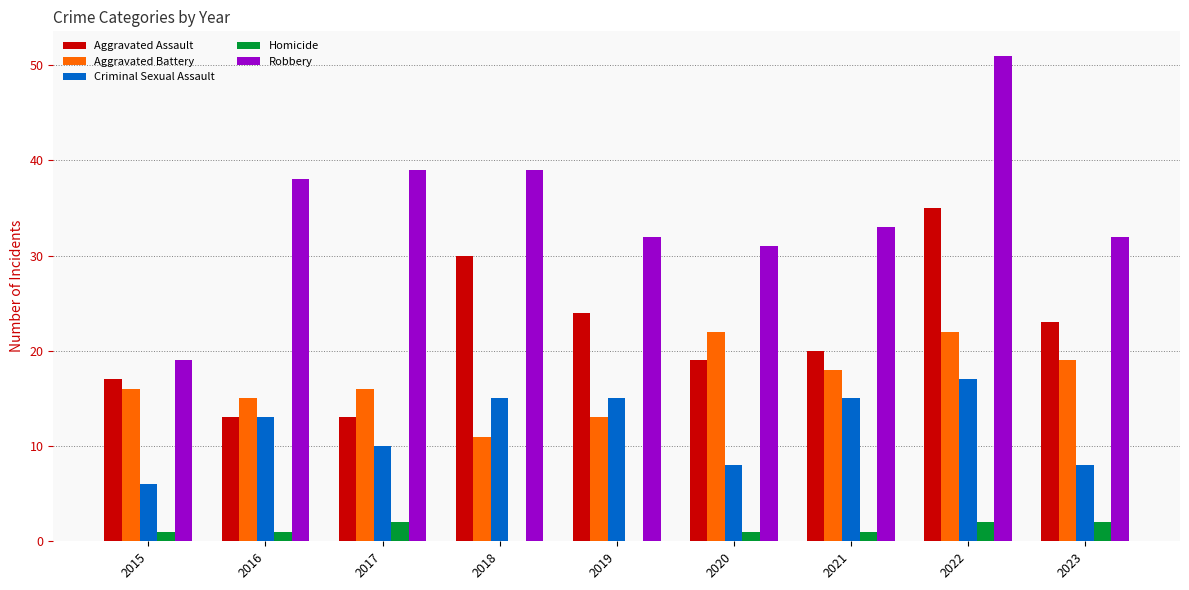

Where does the Aggravated Assault series first go above 20?

2018